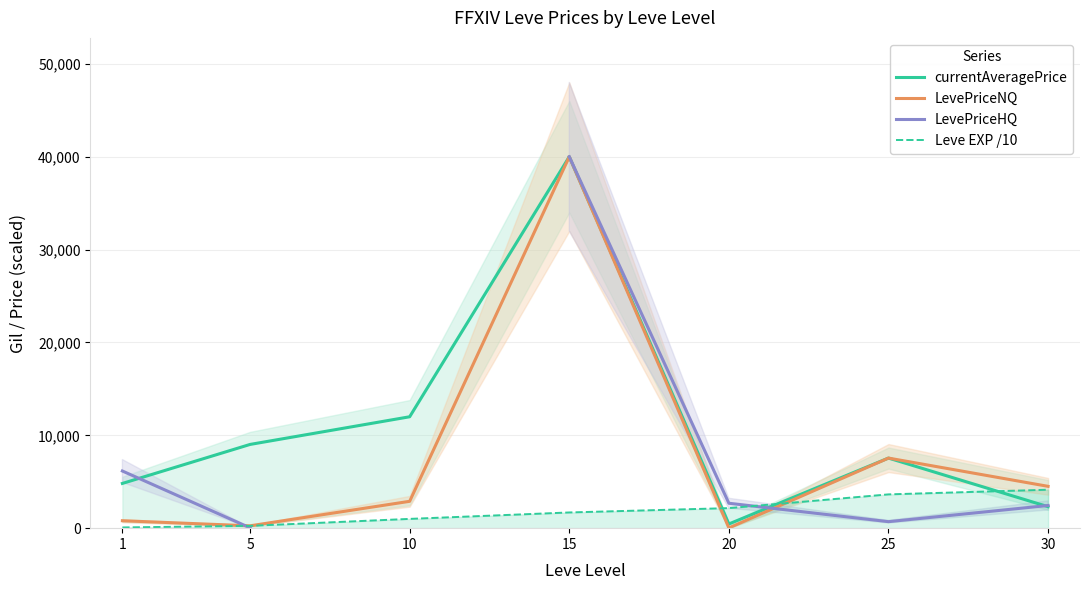

Between 1 and 5, which series saw the biggest shift?

LevePriceHQ